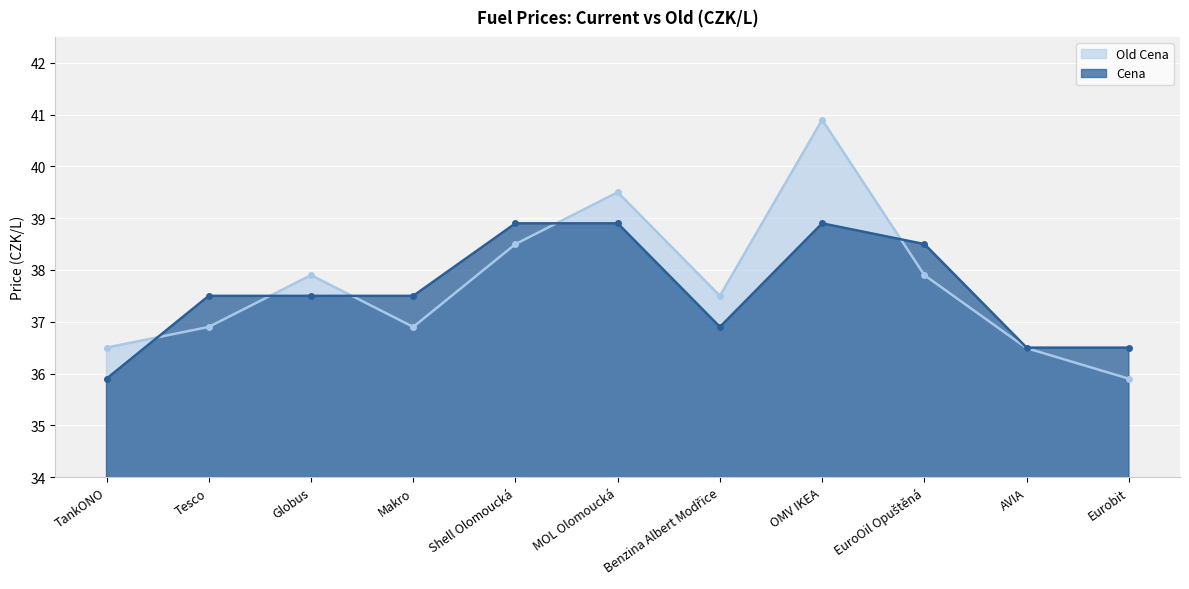

Where is the first local minimum for Old Cena?

Makro